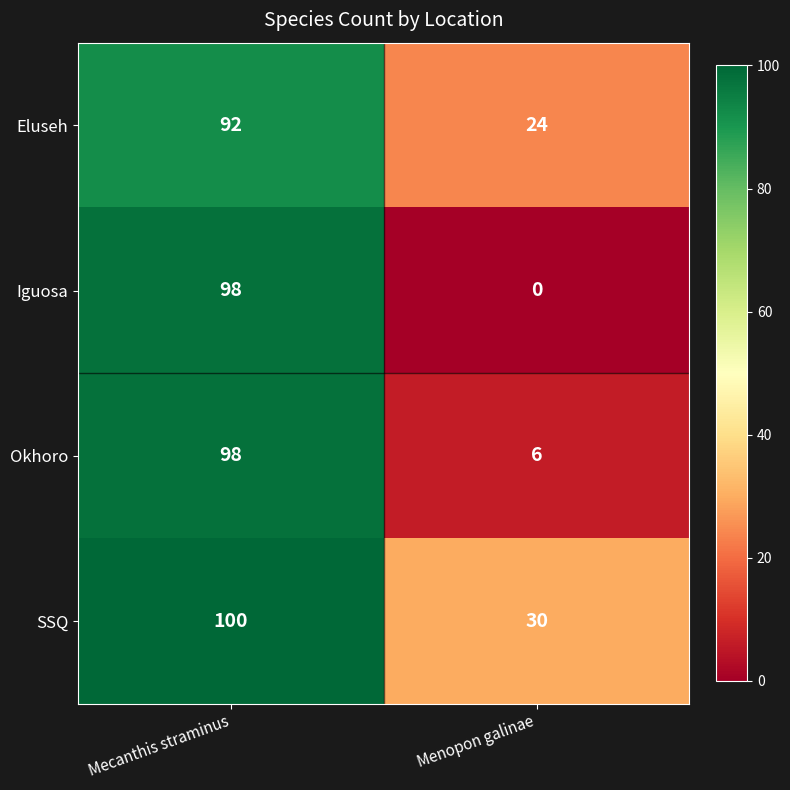

Reading left to right, extract all data points from this chart.

Eluseh: Mecanthis straminus=92	Menopon galinae=24
Iguosa: Mecanthis straminus=98	Menopon galinae=0
Okhoro: Mecanthis straminus=98	Menopon galinae=6
SSQ: Mecanthis straminus=100	Menopon galinae=30